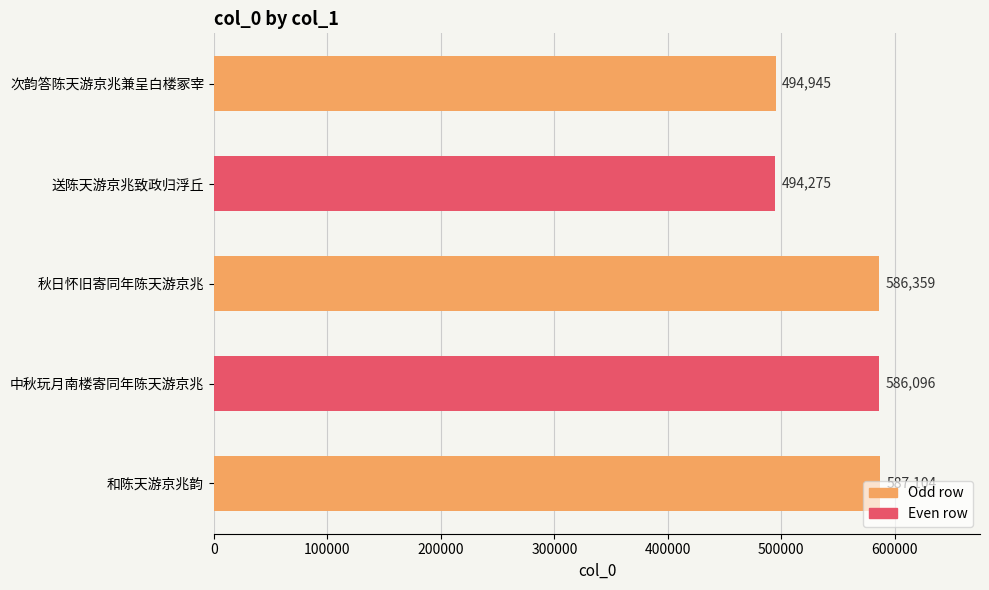

The chart shows a value of 586359 at 秋日怀旧寄同年陈天游京兆. True or false?

True